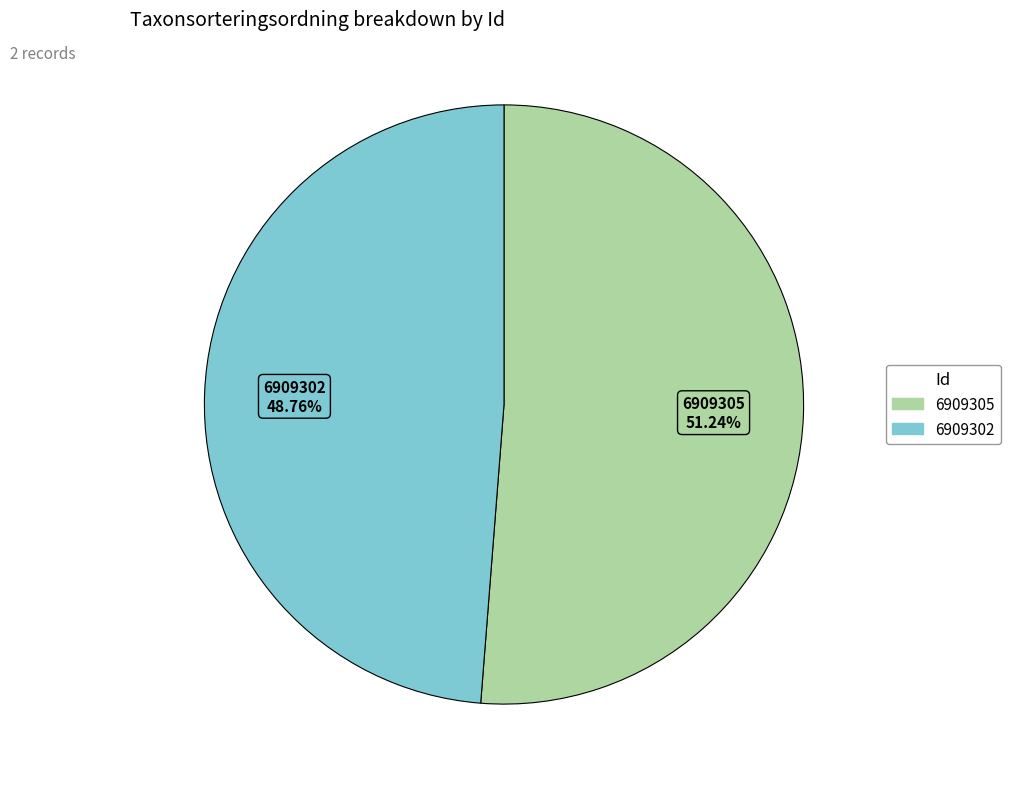

Combined, what portion of the pie is 6909305 and 6909302?

100.0%